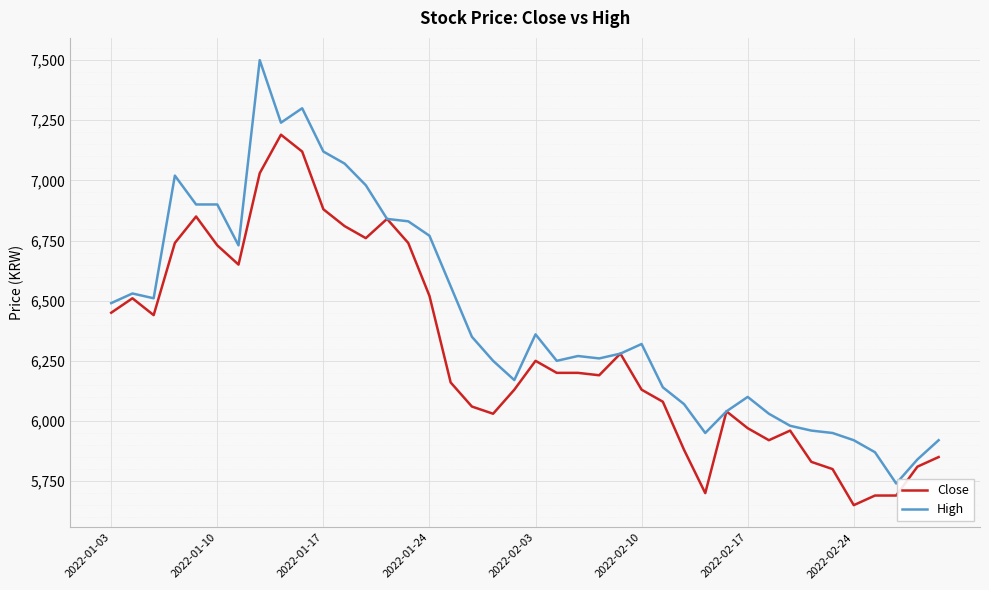

What is the lowest value of the High series?

5740